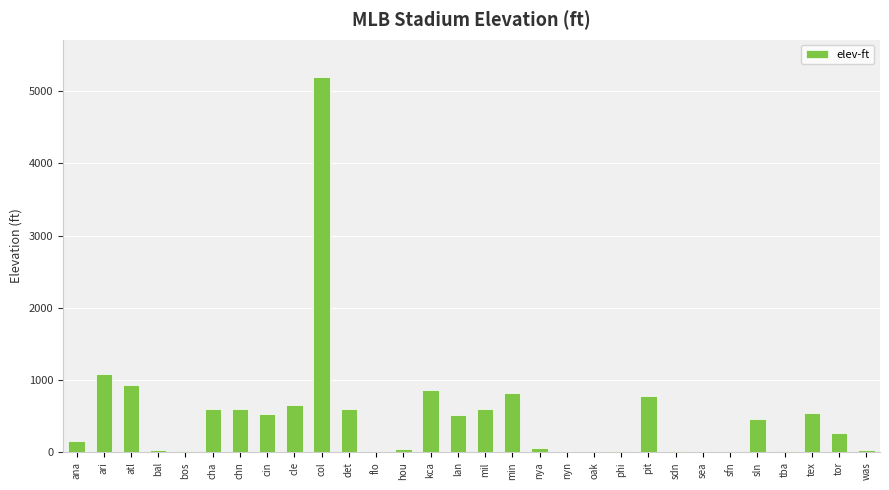

What is the change in value from phi to sln?

+440